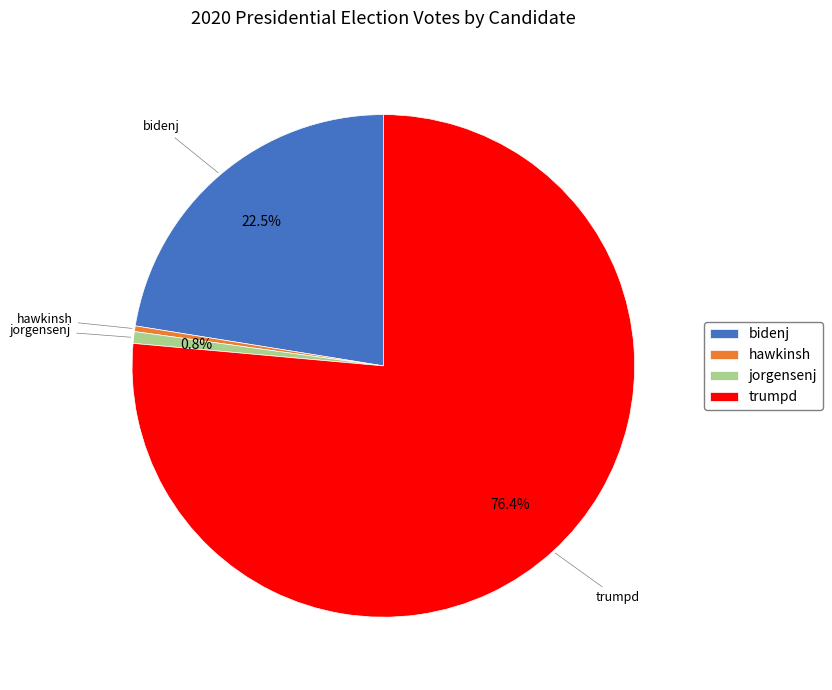

Approximately how many times larger is the value at bidenj compared to trumpd?

0.3